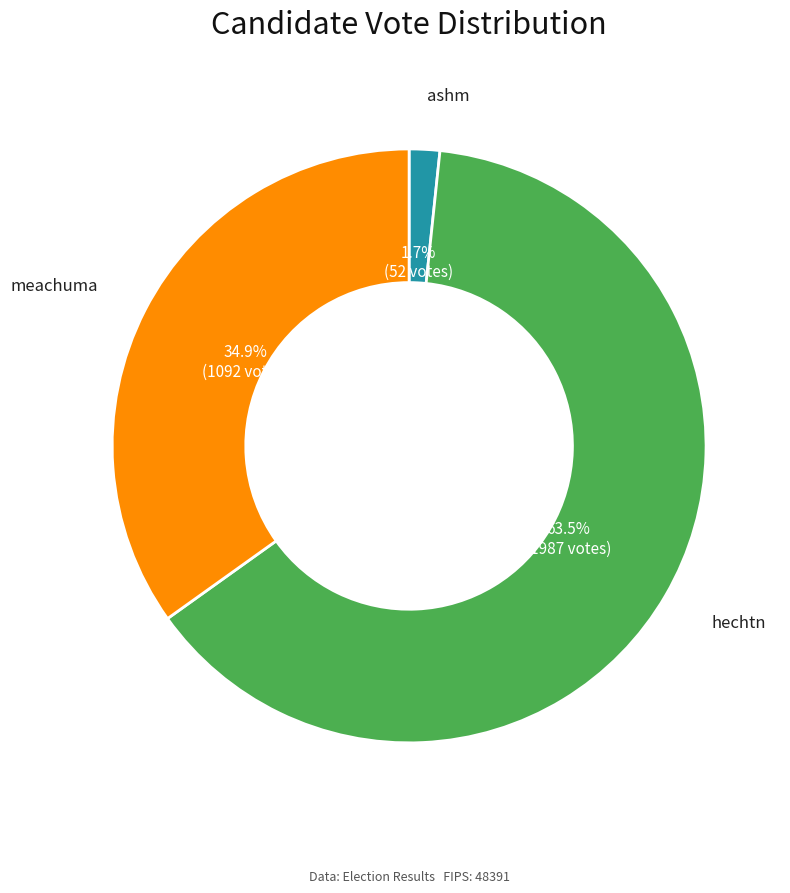

To the nearest percent, what is the difference between the hechtn and meachuma slice percentages?

29%